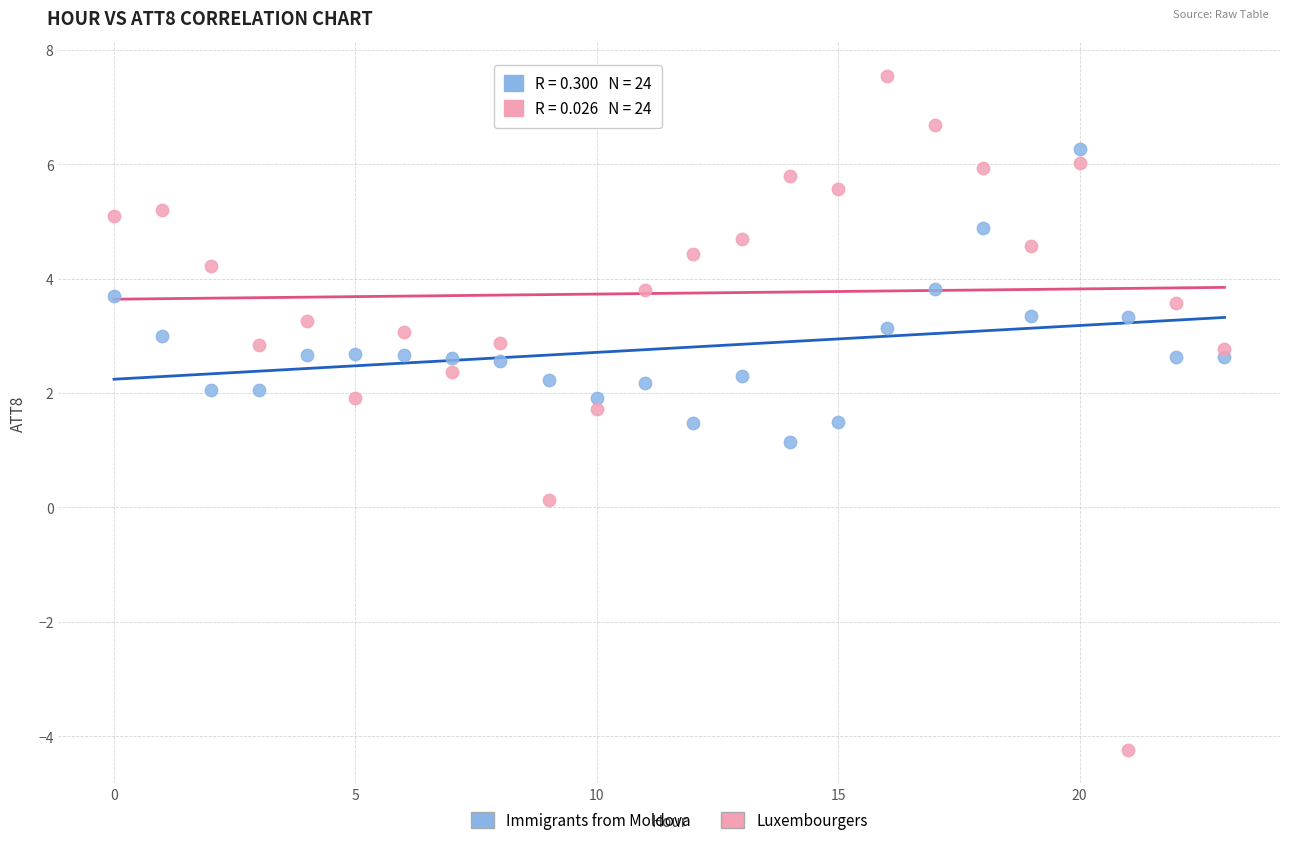

Across all series, what Y value is closest to 1?

1.1